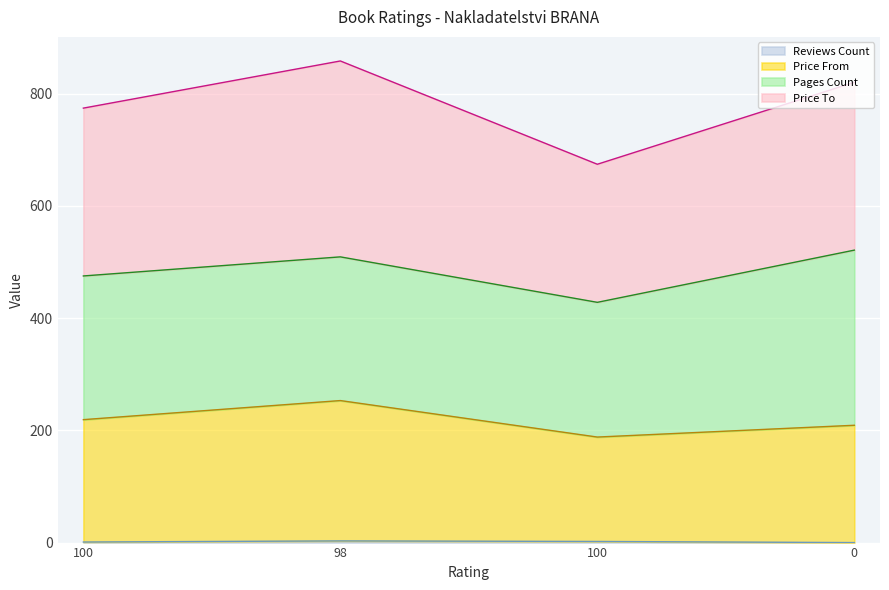

Where is price_from nearest to the value 220?

100